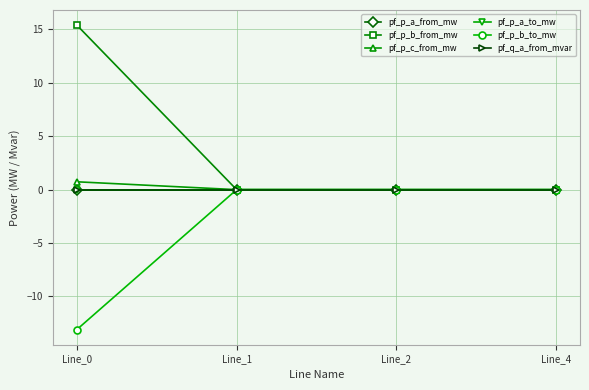

Rank the series by their maximum value, from highest to lowest.

pf_p_b_from_mw, pf_p_c_from_mw, pf_q_a_from_mvar, pf_p_a_from_mw, pf_p_a_to_mw, pf_p_b_to_mw